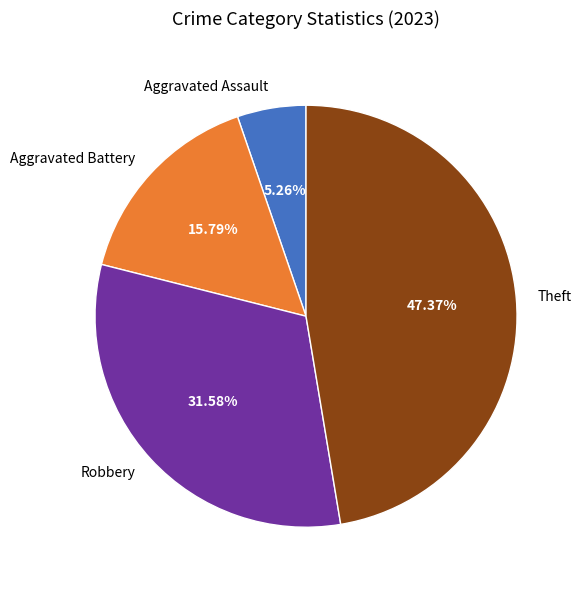

Is it true that Theft is 47% of the pie?

True